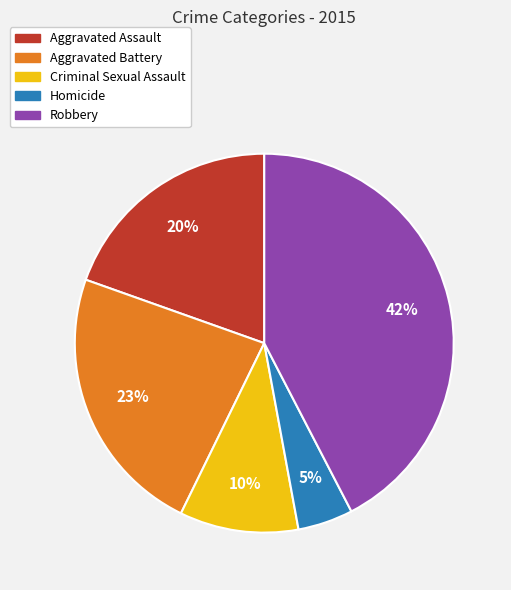

Count the number of slices in the pie.

5